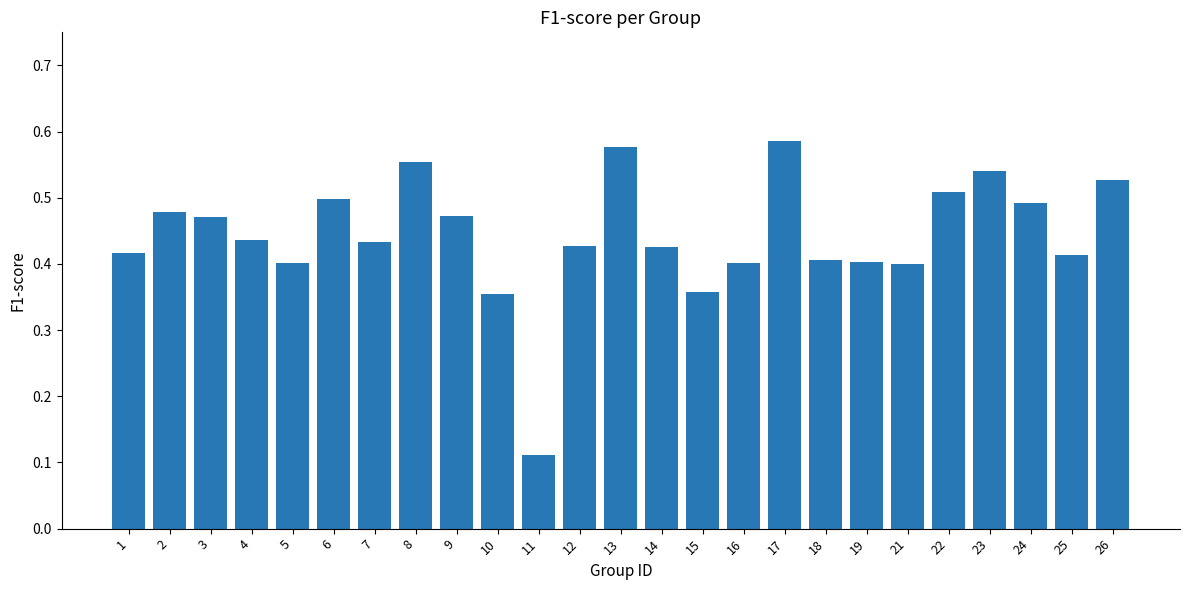

Is it true that the value at 19 is 0.6?

False